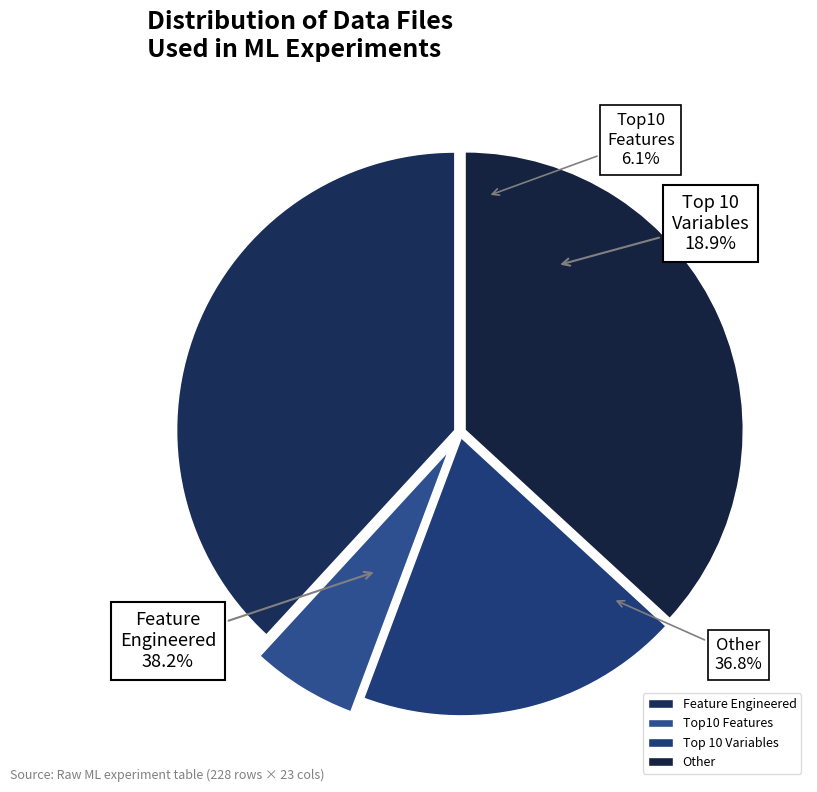

What is the total percentage of Feature Engineered and Top10 Features?

44.3%